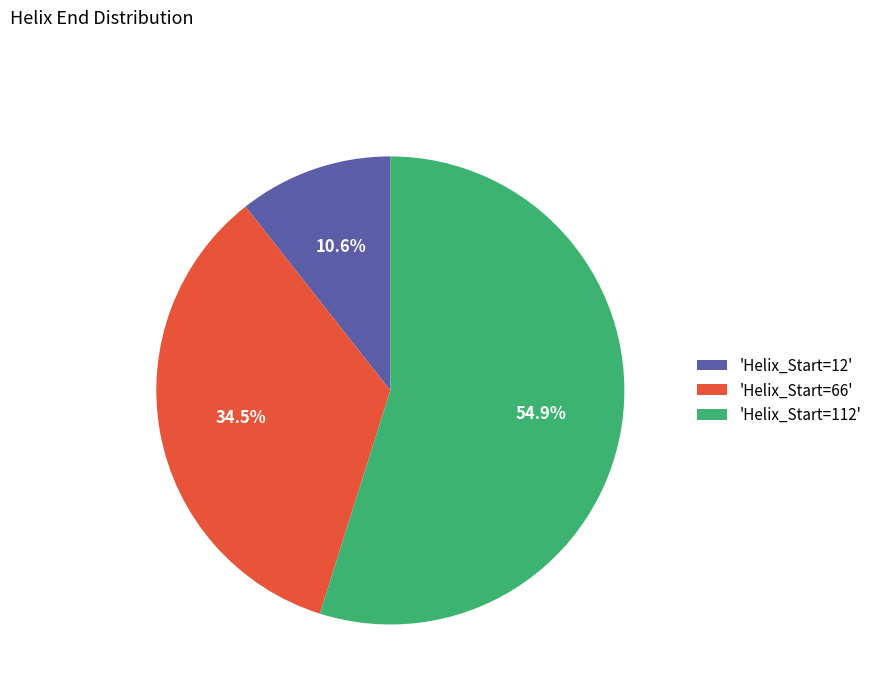

Between 'Helix_Start=112' and 'Helix_Start=66', which is larger?

'Helix_Start=112'